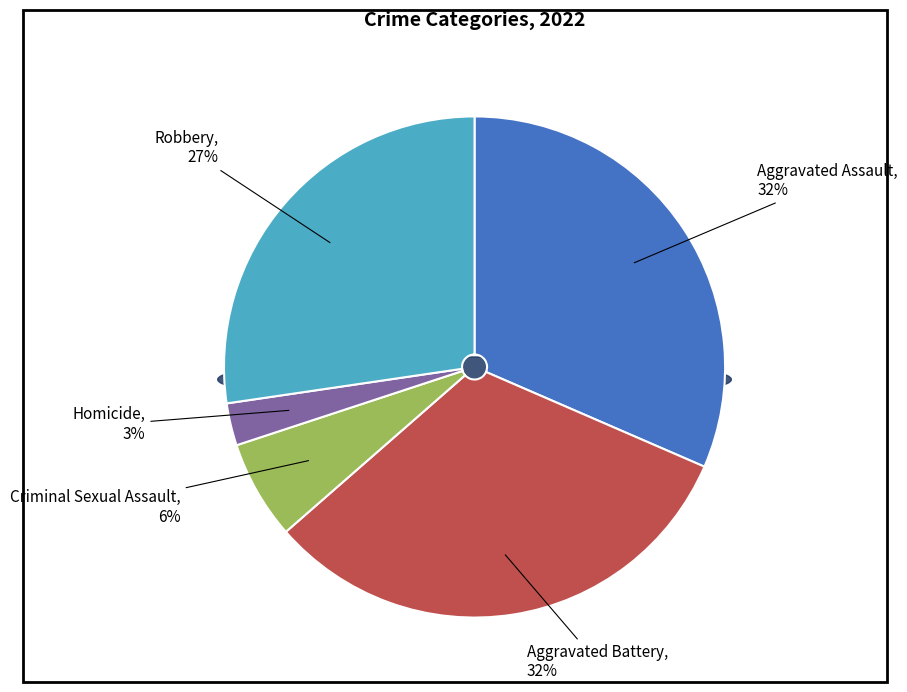

How many slices are in this pie chart?

5